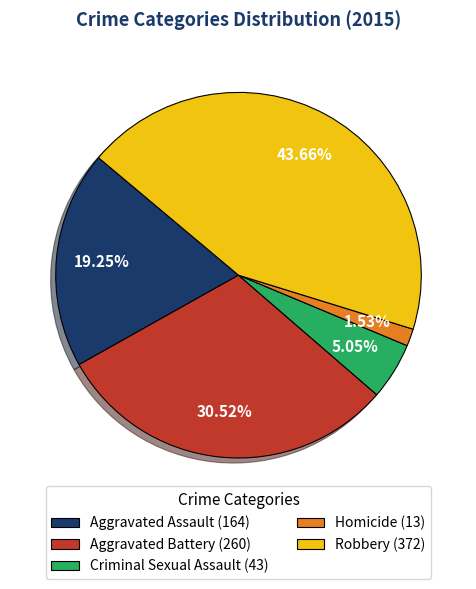

What portion of the pie excludes Aggravated Assault?

80.8%